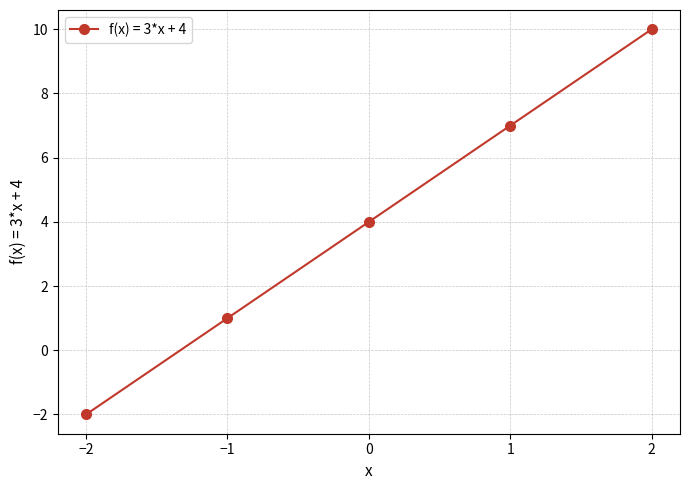

Does the chart display data point markers on the line(s)?

Yes